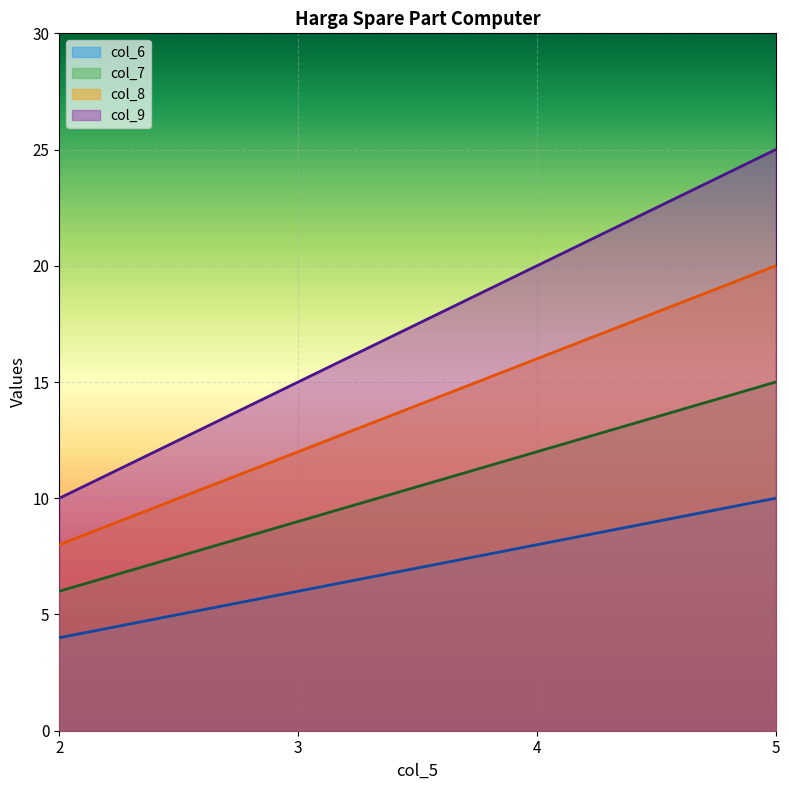

Reading left to right, list all the values displayed in this chart.

col_6: 4	6	8	10
col_7: 6	9	12	15
col_8: 8	12	16	20
col_9: 10	15	20	25